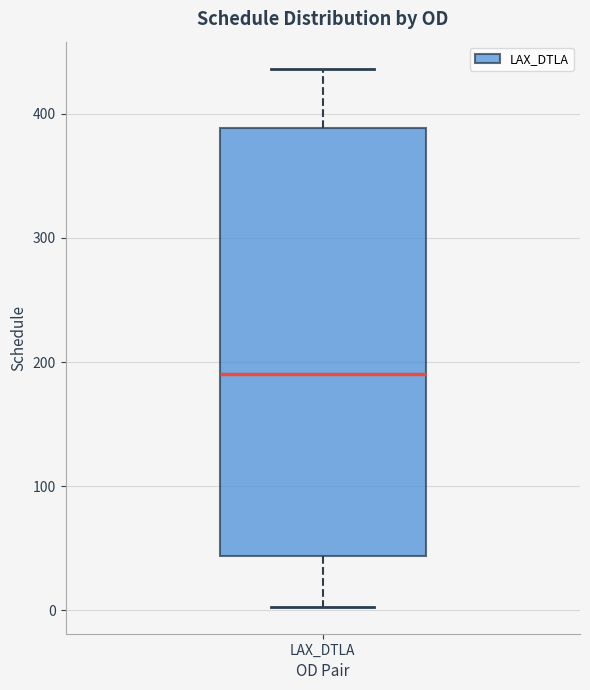

Where does the median line of the box for LAX_DTLA sit on the y-axis? The values are not printed on the chart, so give them approximately, as read against the axis.

190